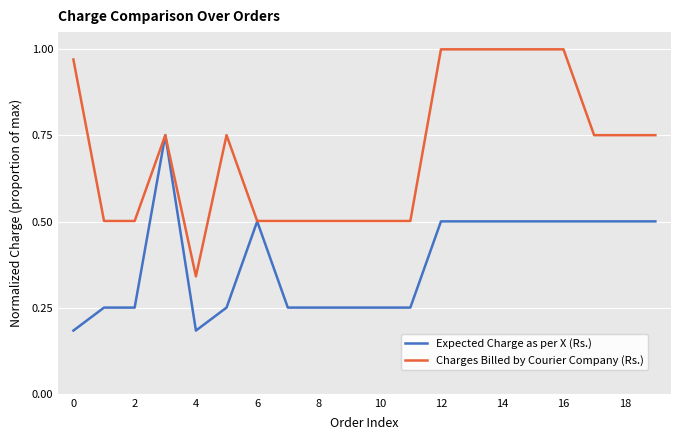

What are all the series names shown in the legend?

Expected Charge as per X (Rs.), Charges Billed by Courier Company (Rs.)